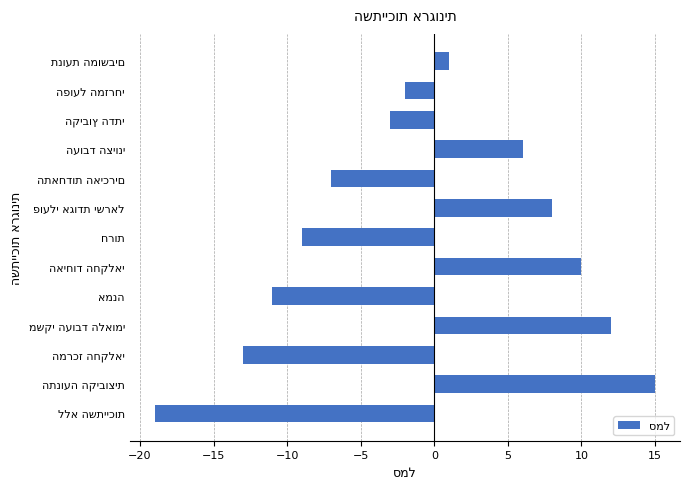

What is the smallest value displayed?

-19